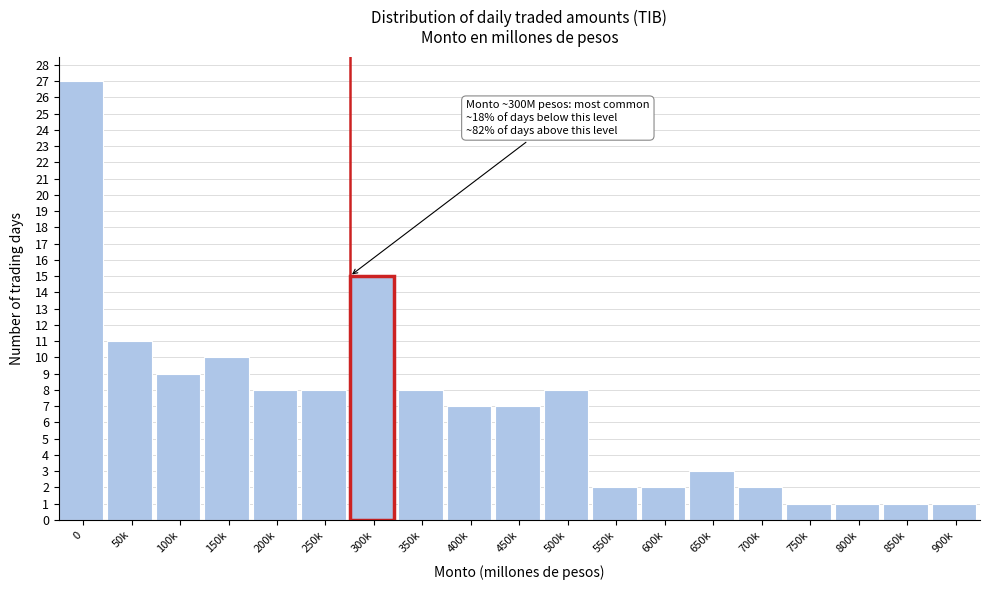

Reading right to left, transcribe all the data shown in this chart.

1	1	1	1	2	3	2	2	8	7	7	8	15	8	8	10	9	11	27